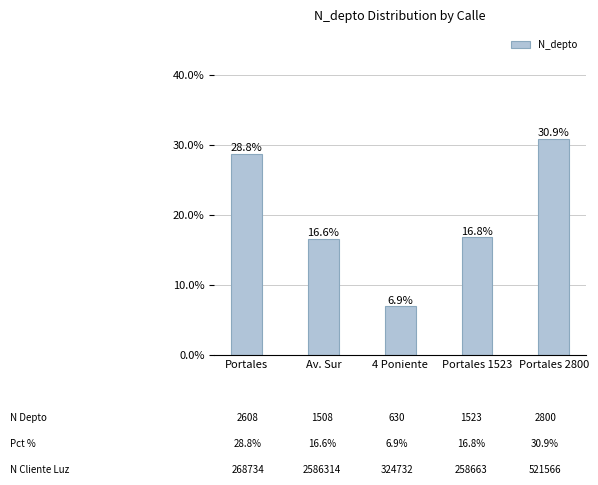

Reading right to left, list all the values displayed in this chart.

Portales 2800=0.3	Portales 1523=0.2	4 Poniente=0.1	Av. Sur=0.2	Portales=0.3